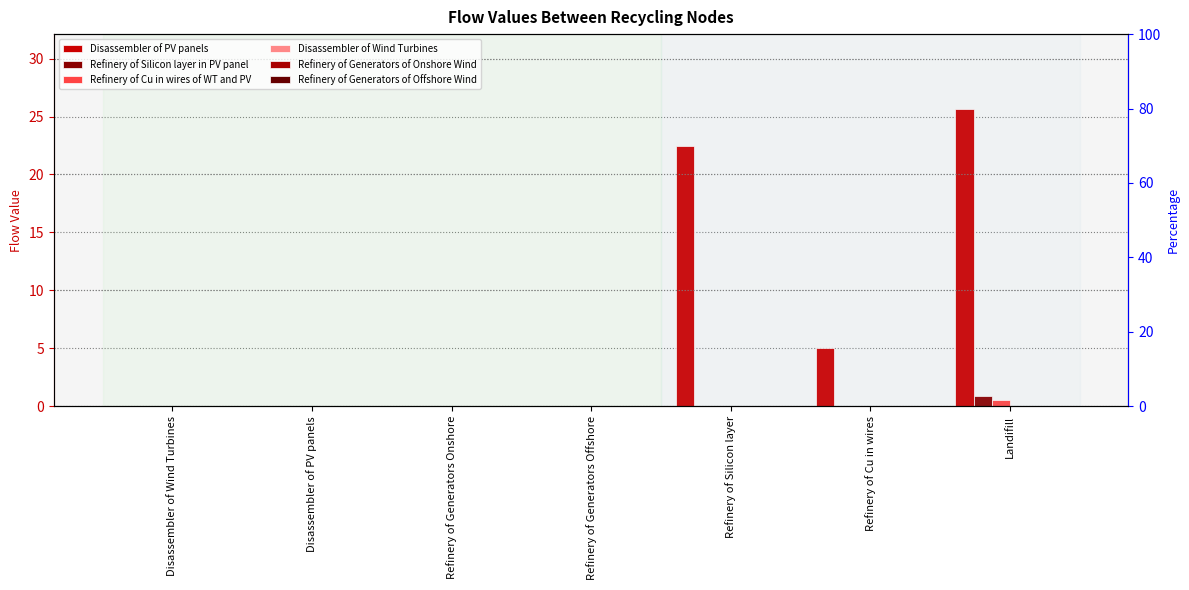

What is the difference between the highest and lowest values at Refinery of Cu in wires?

5.1